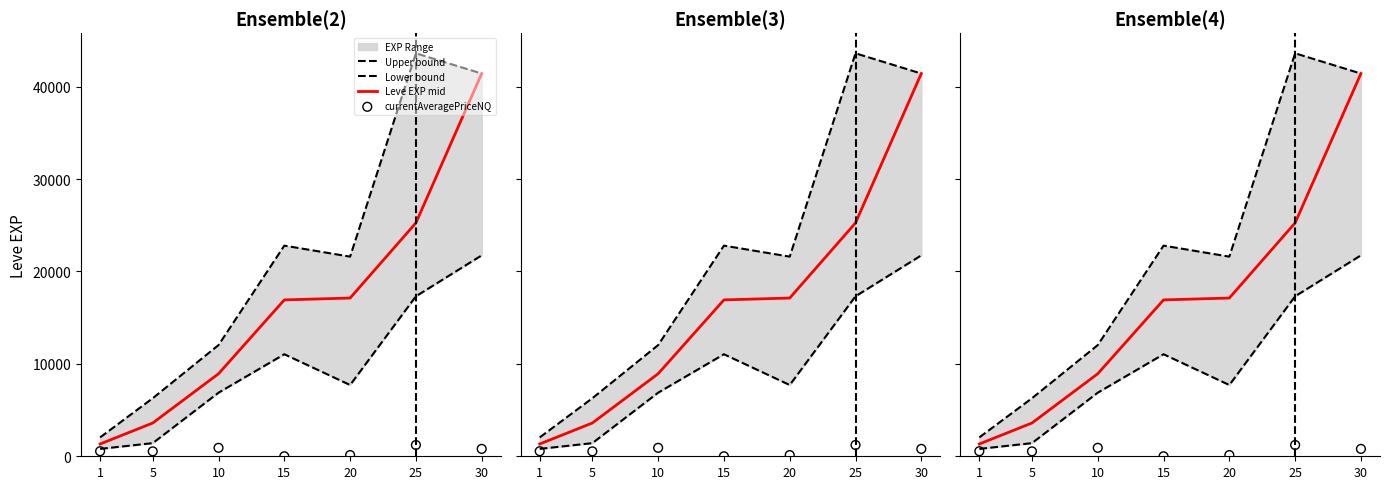

Which series contains the highest Y value?

Upper bound